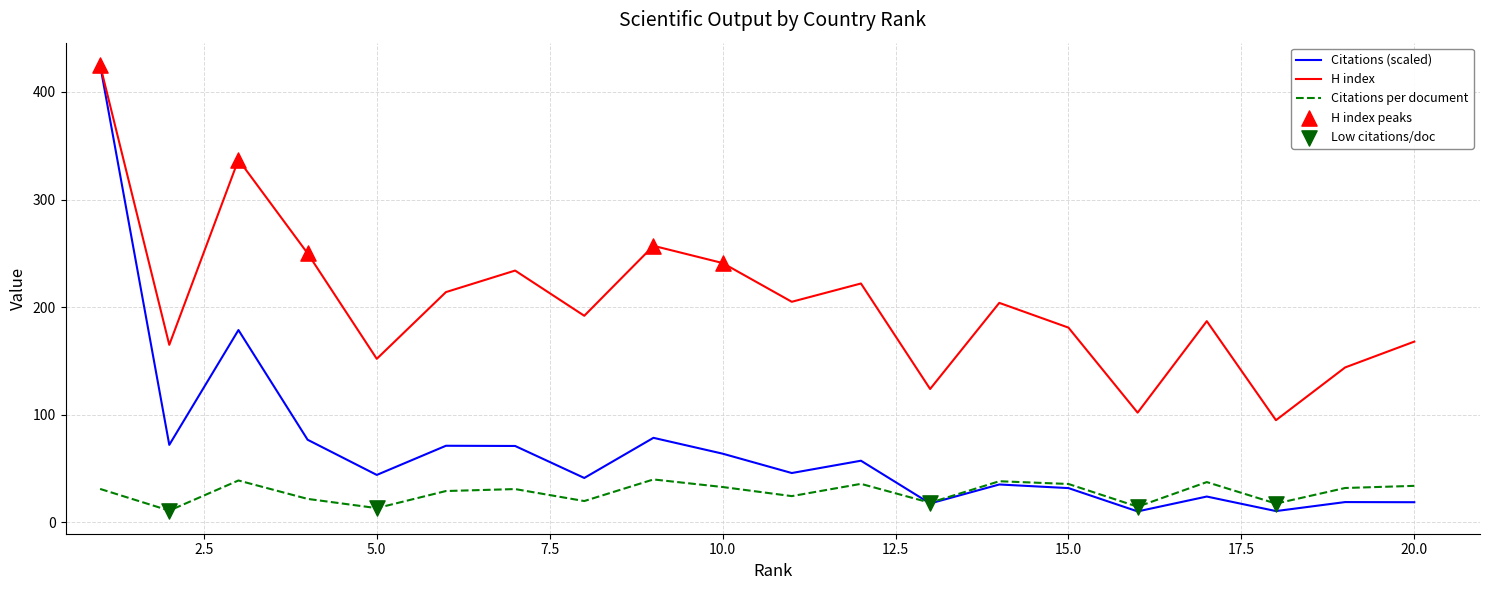

Which series has the largest total across all categories?

H index